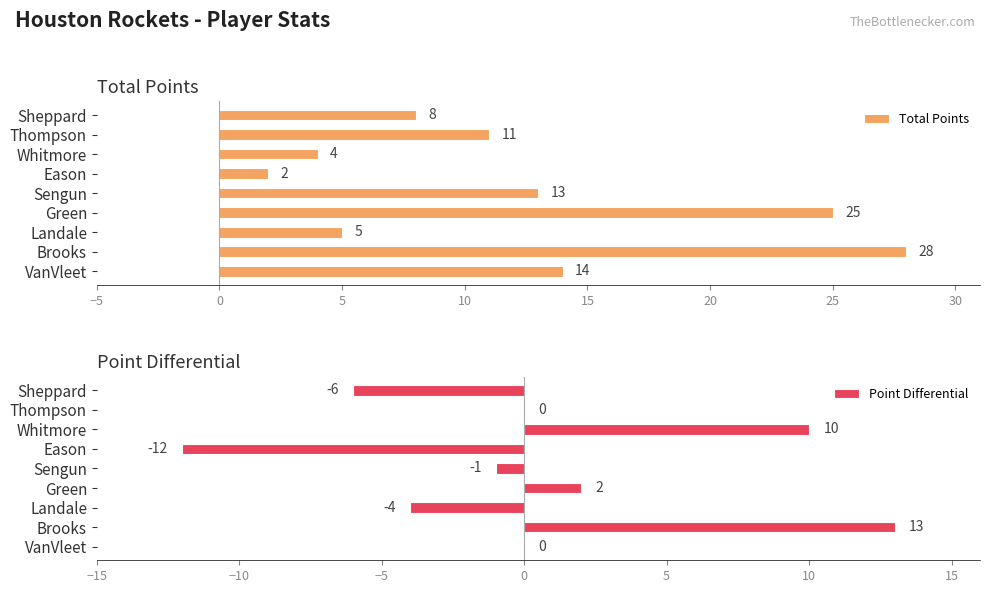

The value of Total Points at Sheppard is 8. True or false?

True